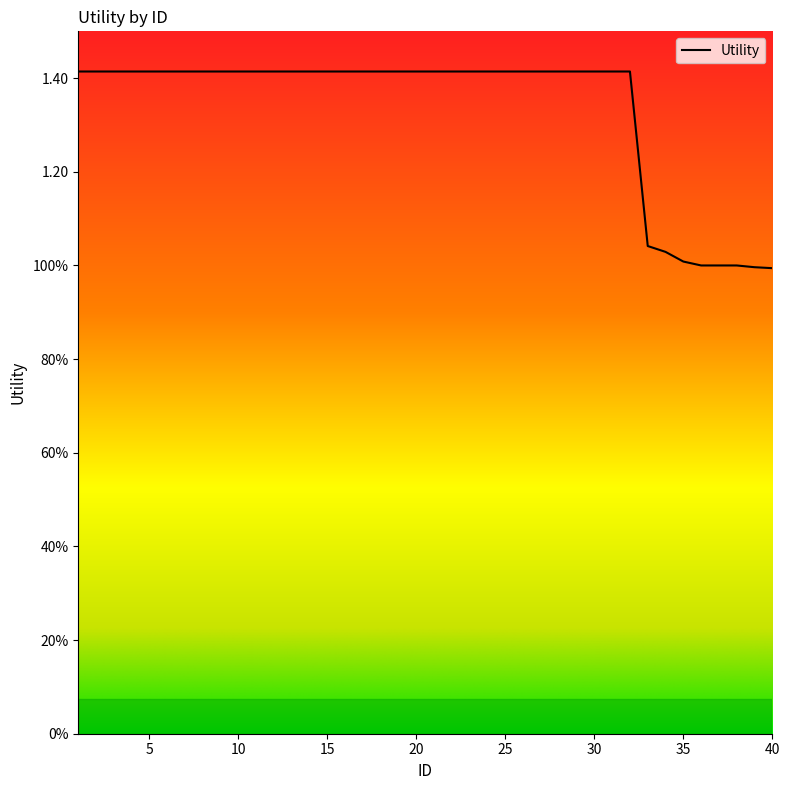

List the labels in order of value, smallest first.

40, 39, 36, 37, 38, 35, 34, 33, 1, 2, 3, 4, 5, 6, 7, 8, 9, 10, 11, 12, 13, 14, 15, 16, 17, 18, 19, 20, 21, 22, 23, 24, 25, 26, 27, 28, 29, 30, 31, 32